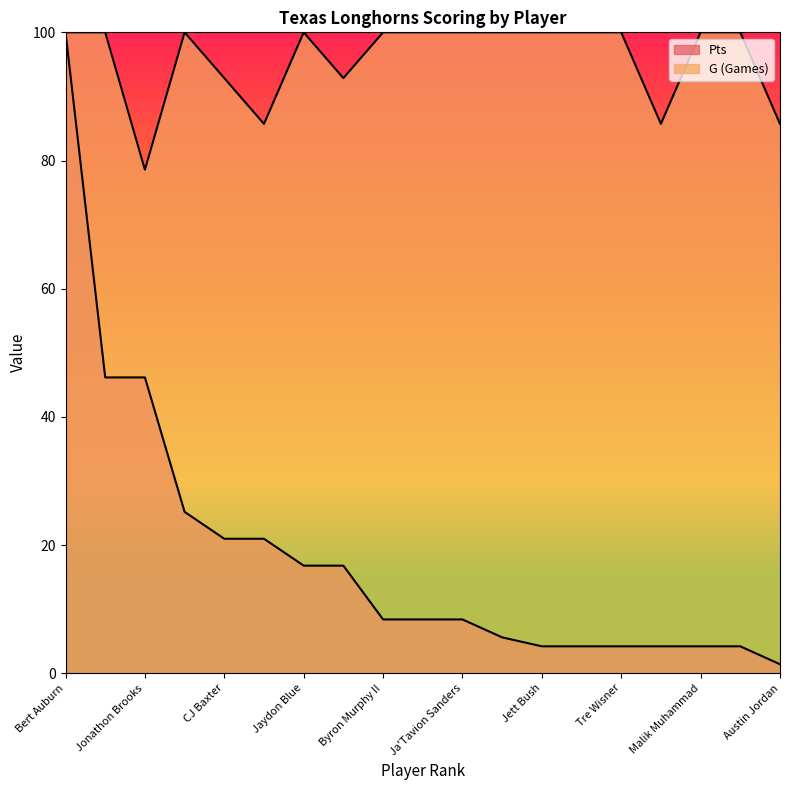

Where is G nearest to the value 89?

Quinn Ewers